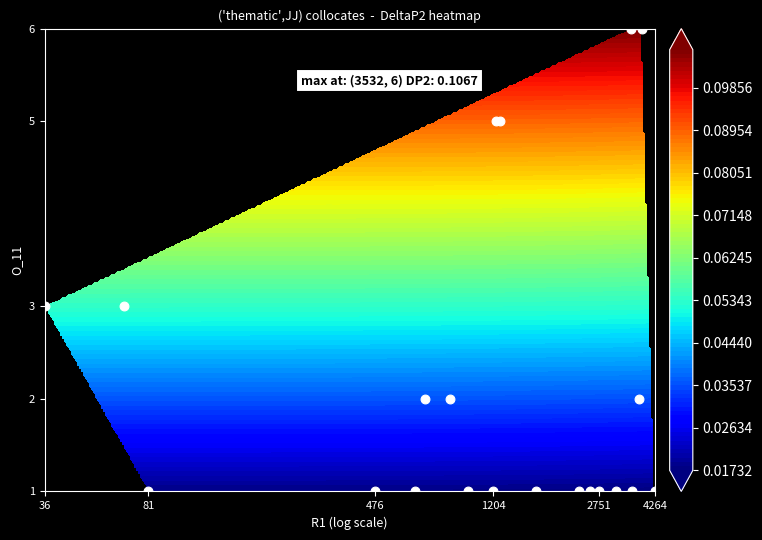

Where is the data nearest to the value 3?

36